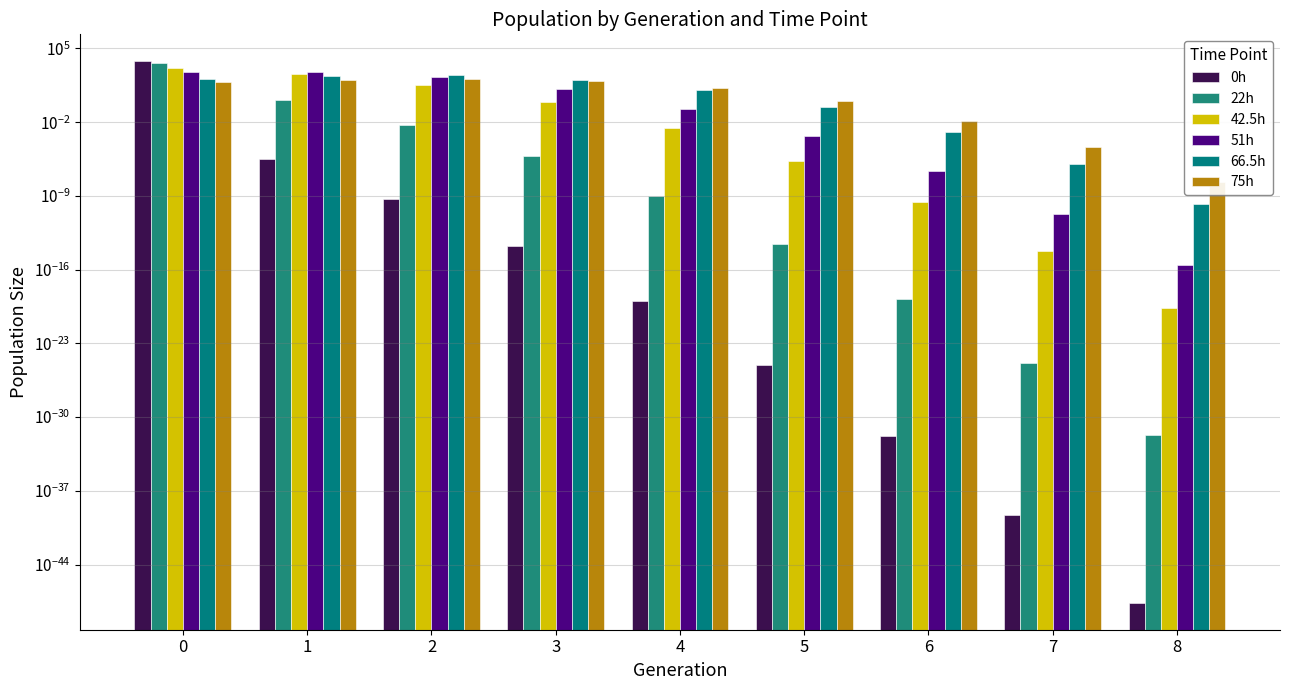

How many bars are there in total?

54